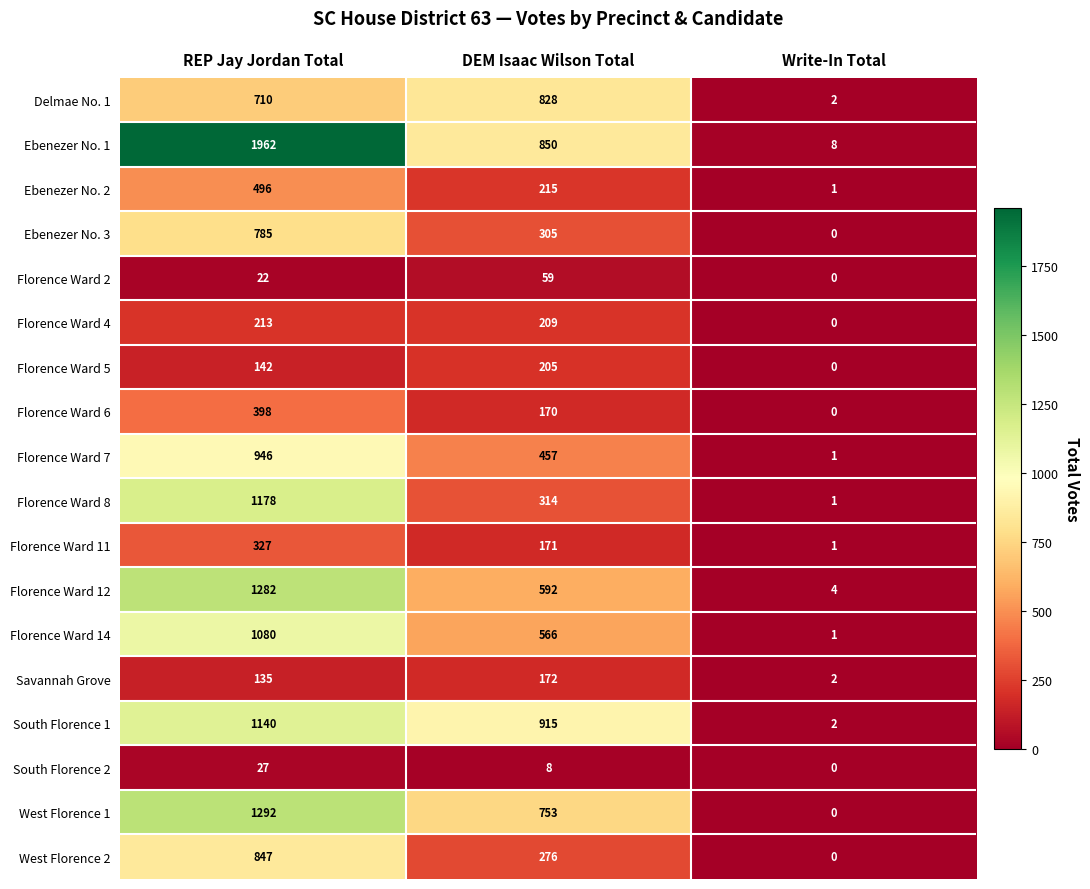

The value of Ebenezer No. 3 at DEM Isaac Wilson Total is 490. True or false?

False